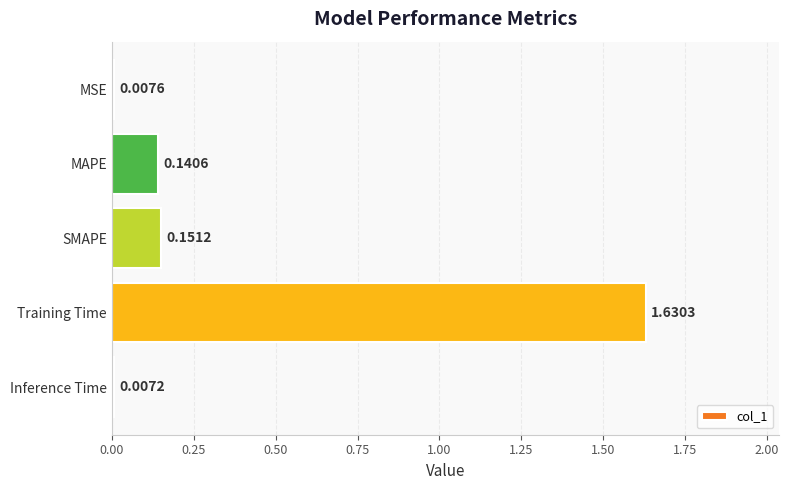

What is the change in value from Inference Time to MAPE?

+0.1